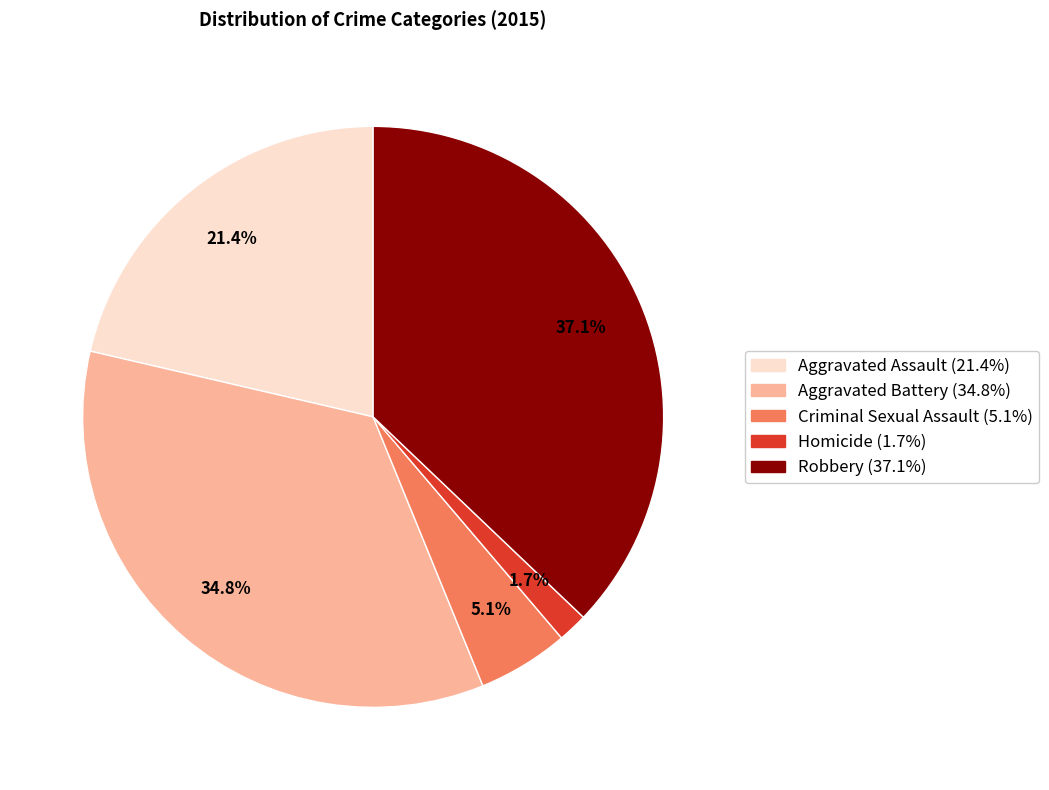

Which slice is the smallest?

Homicide